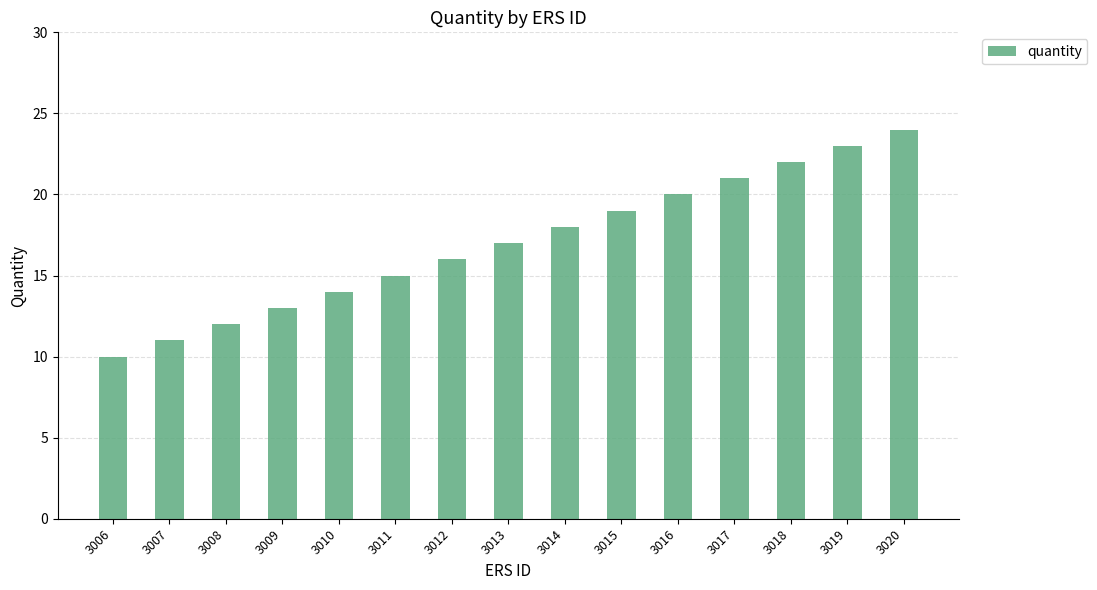

Which label corresponds to the smallest value in the chart?

3006